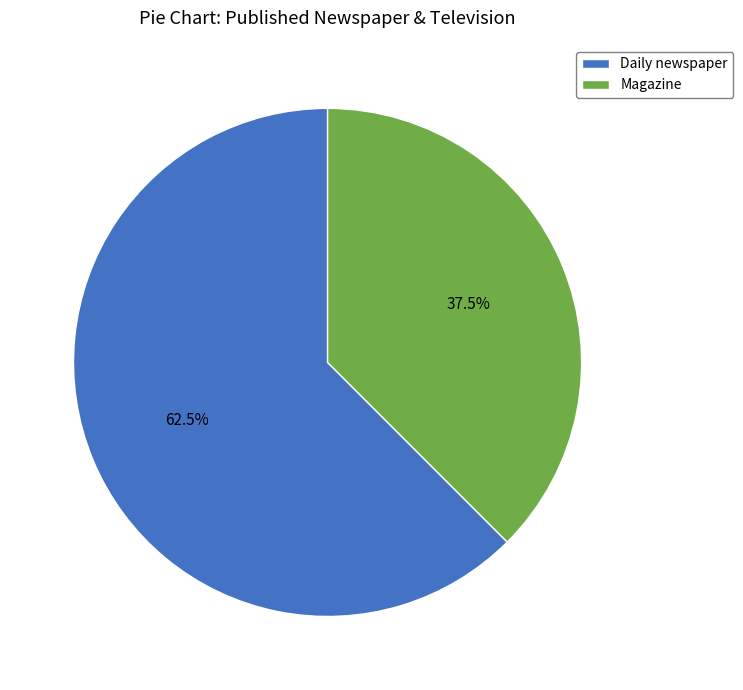

Which has a higher value, Daily newspaper or Magazine?

Daily newspaper